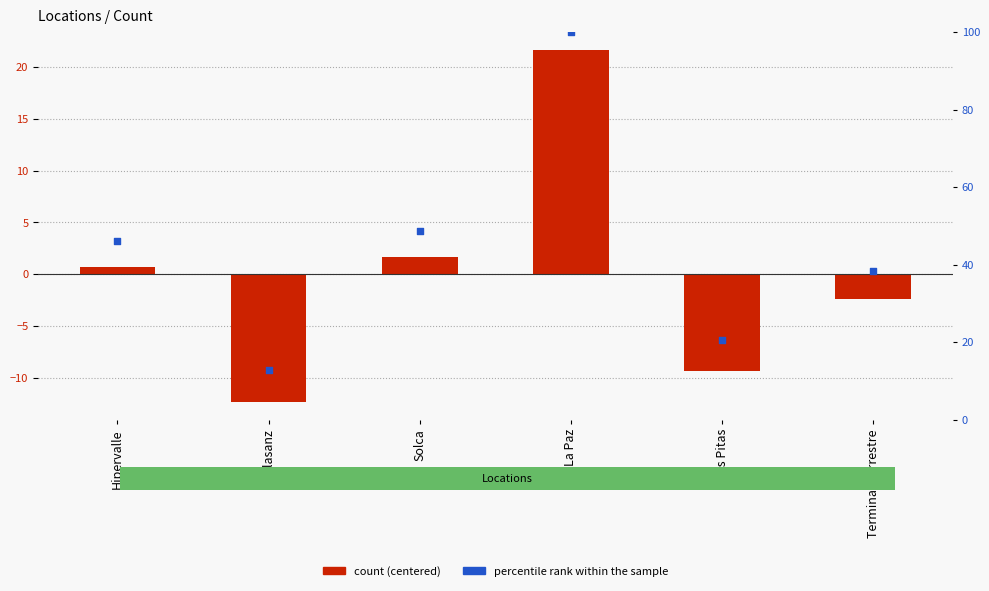

At which category is the sum across all series the highest?

La Paz